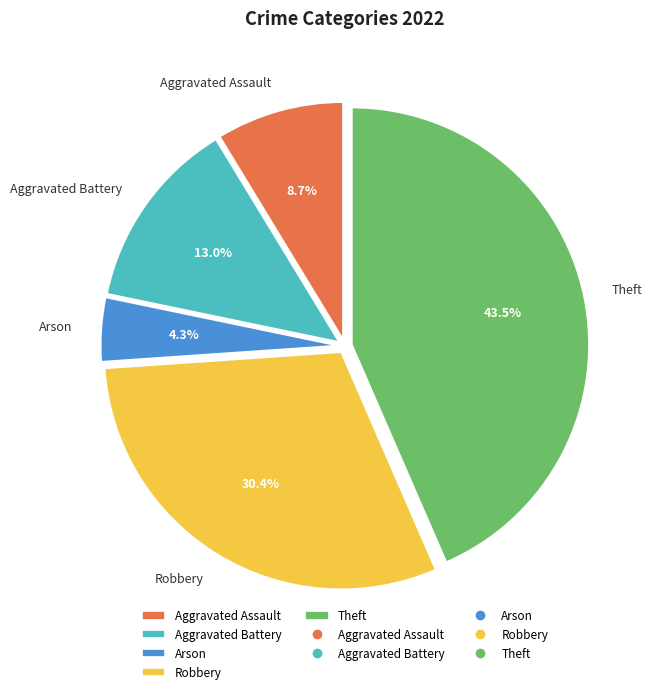

To the nearest percent, what is the difference between the Aggravated Assault and Robbery slice percentages?

22%